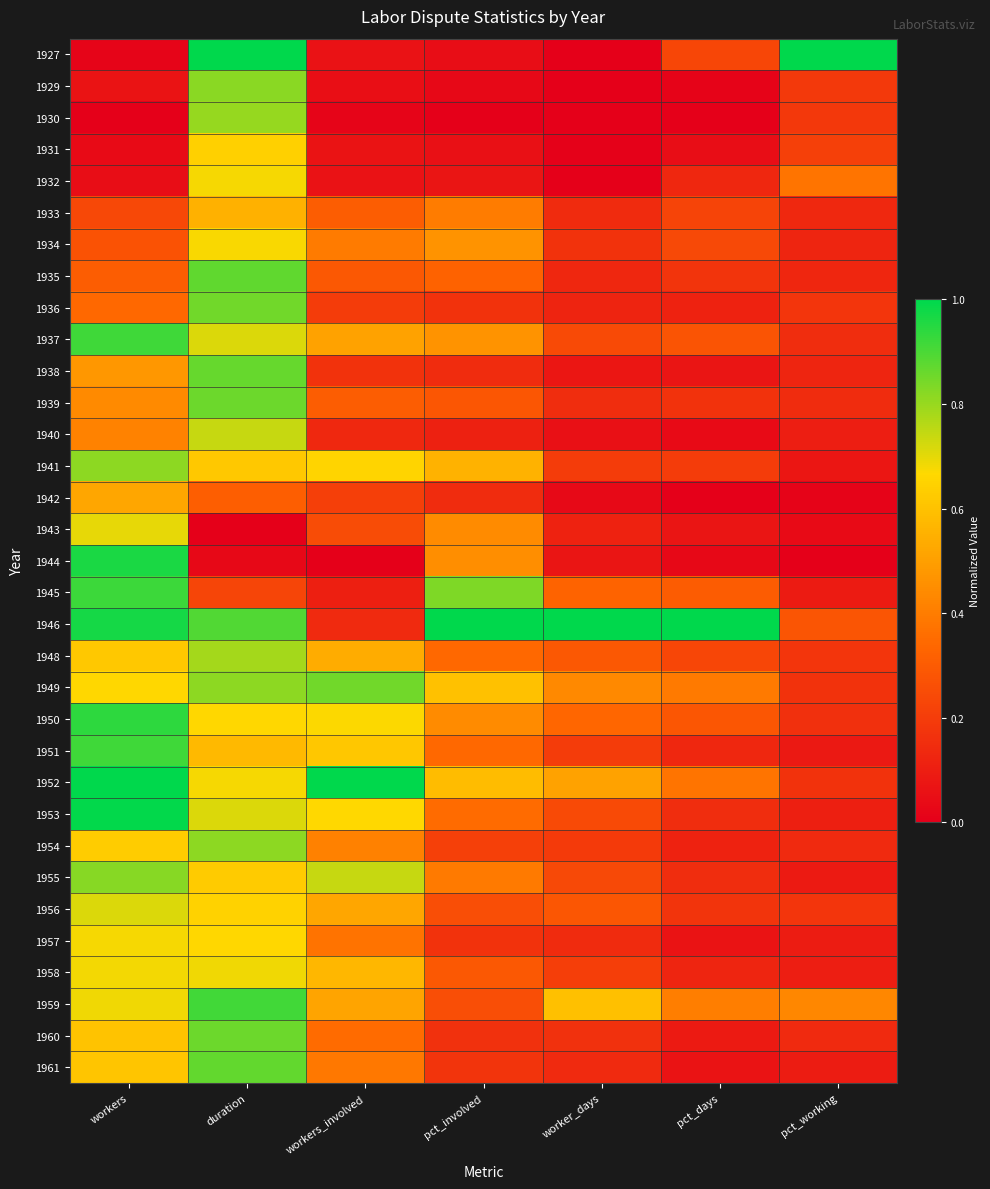

At which category does the chart reach its minimum across all series?

worker_days